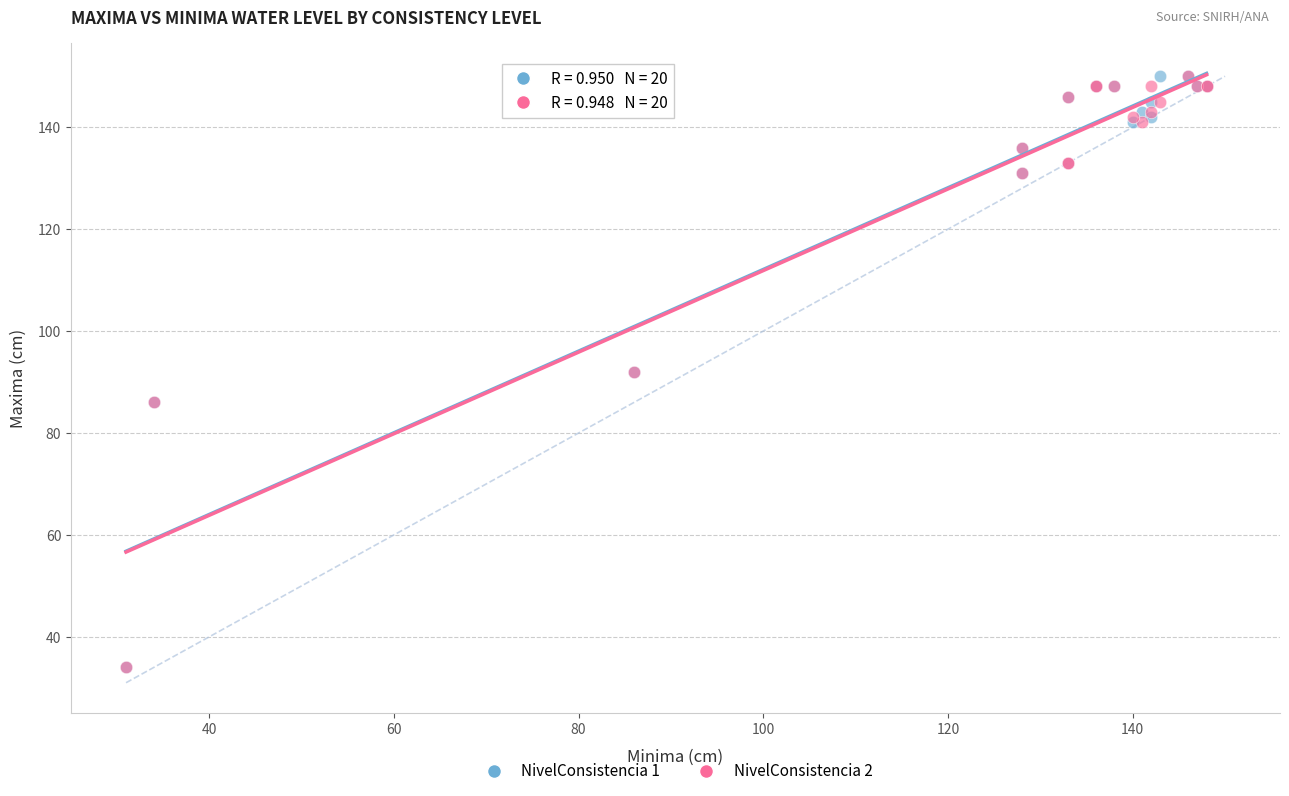

What are all the series names shown in the legend?

NivelConsistencia 1, NivelConsistencia 2